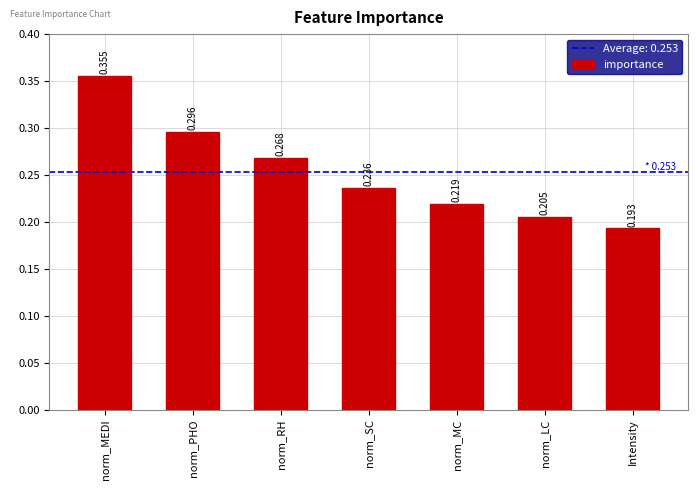

Which category has the highest value across all series?

norm_MEDI